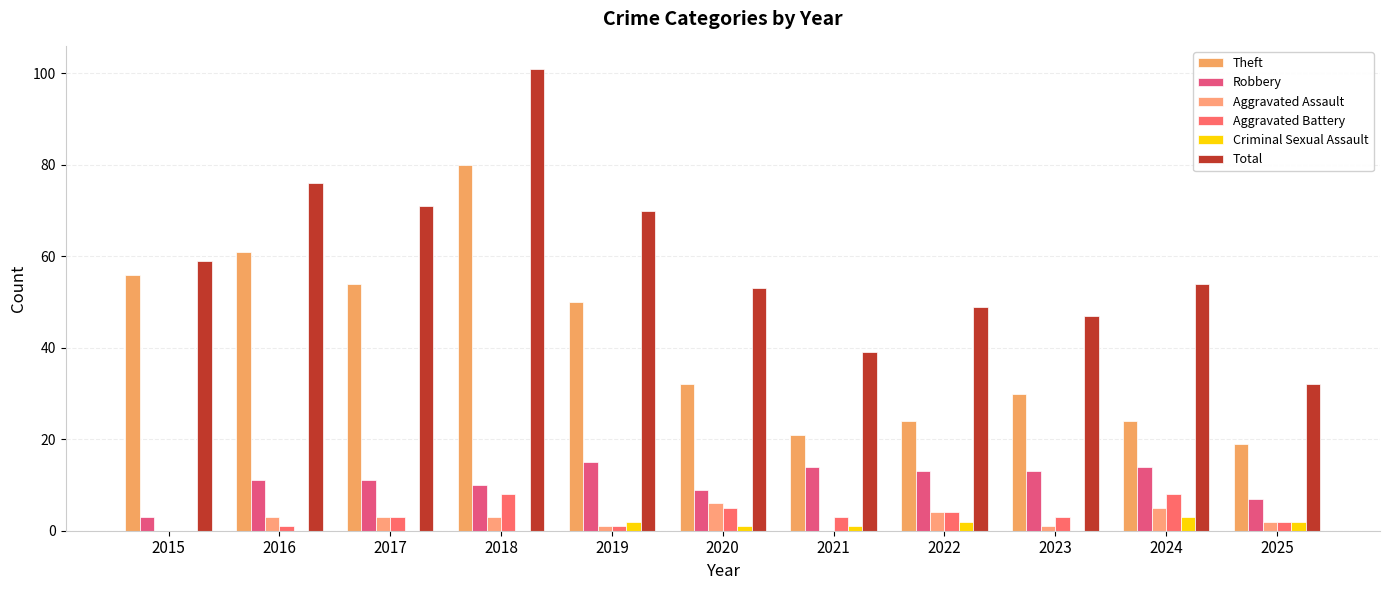

What is the value of the Total bar at the 10th from the left?

54